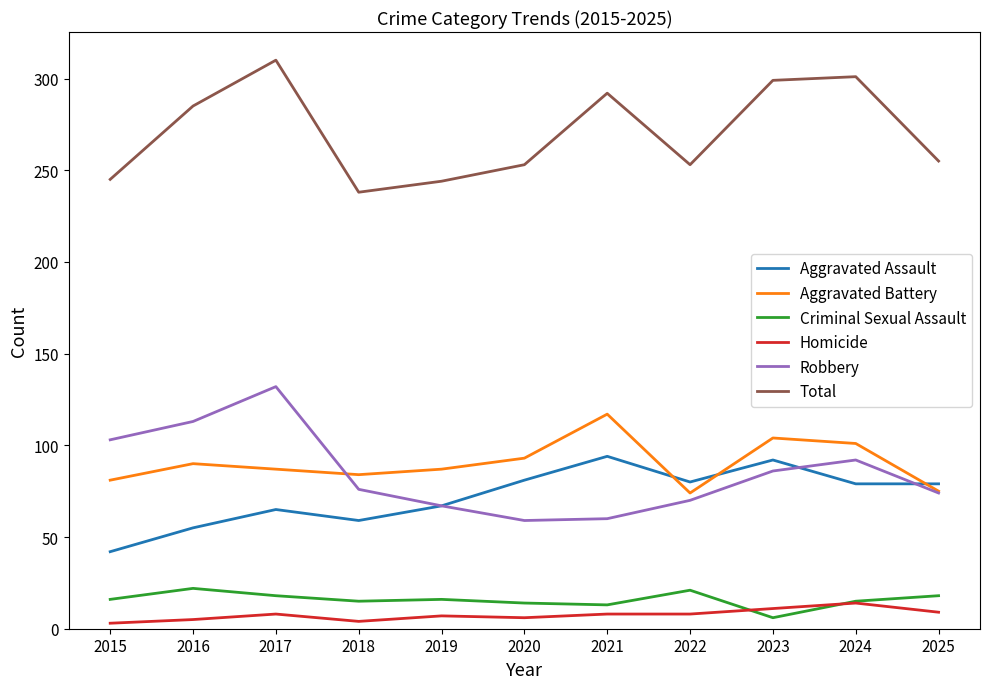

Read the Aggravated Assault value at 2022.

80